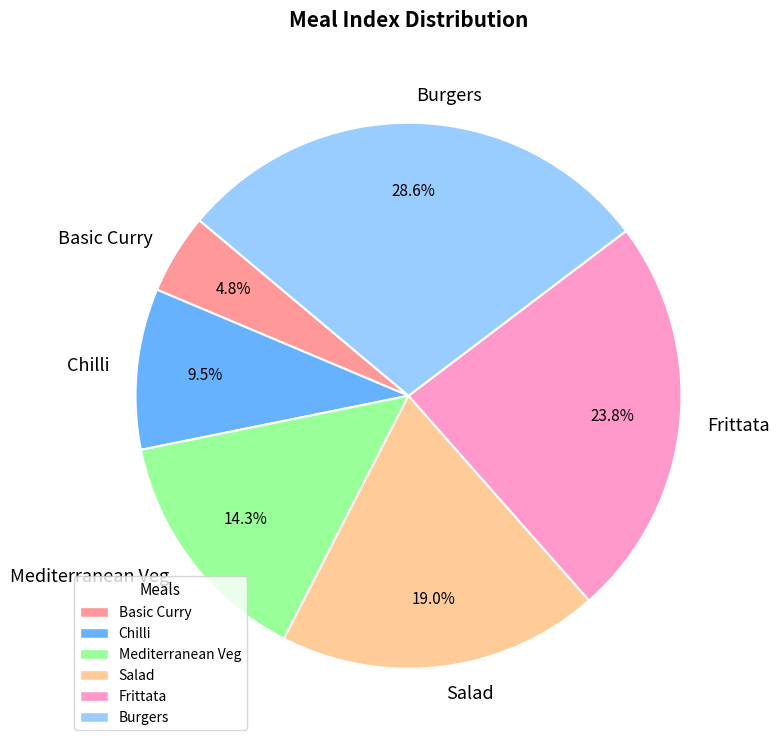

Is the sum of Salad and Chilli greater than half?

No